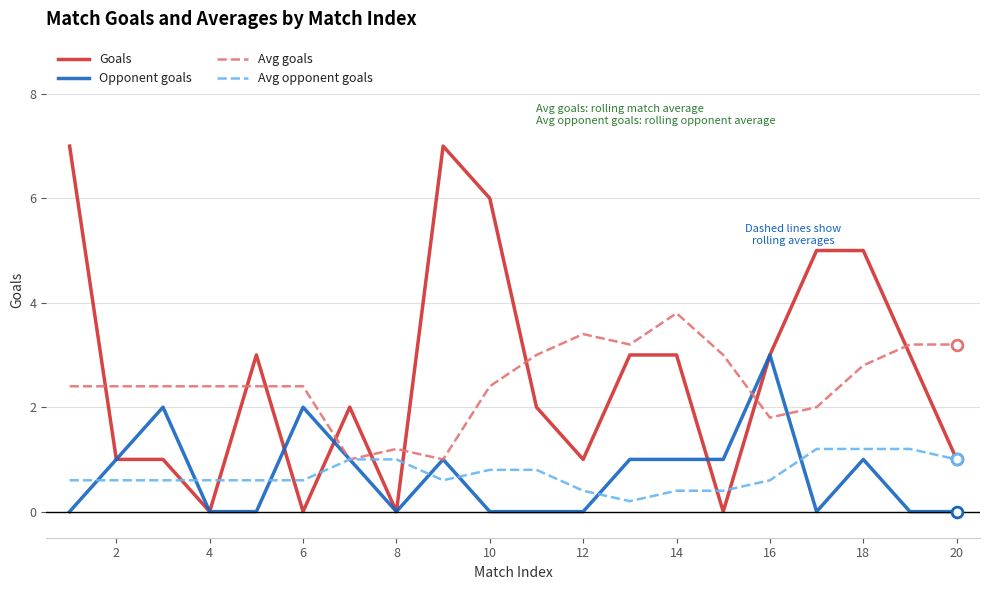

Rank the series by their maximum value, from lowest to highest.

Avg opponent goals, Opponent goals, Avg goals, Goals